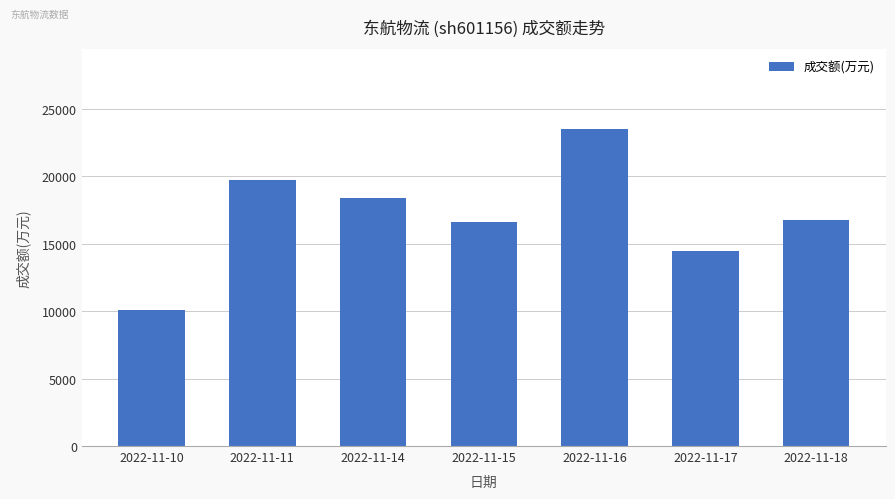

What is the change in value from 2022-11-10 to 2022-11-17?

+4437